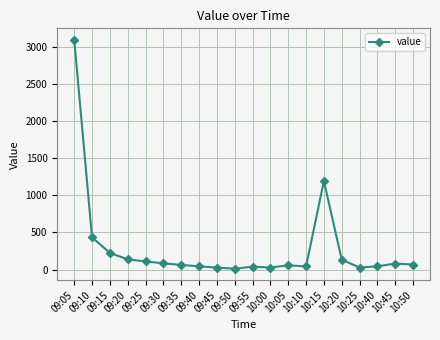

What is the difference between the maximum and second lowest values?

3070.9